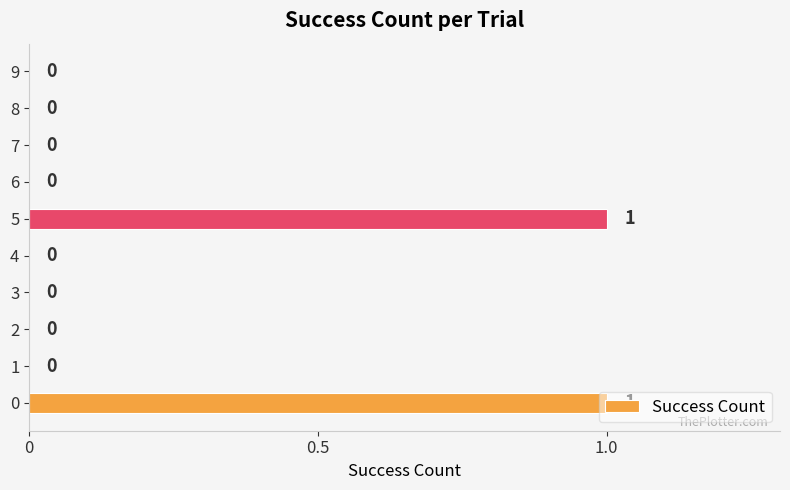

Is it true that the value at 7 is -1?

False